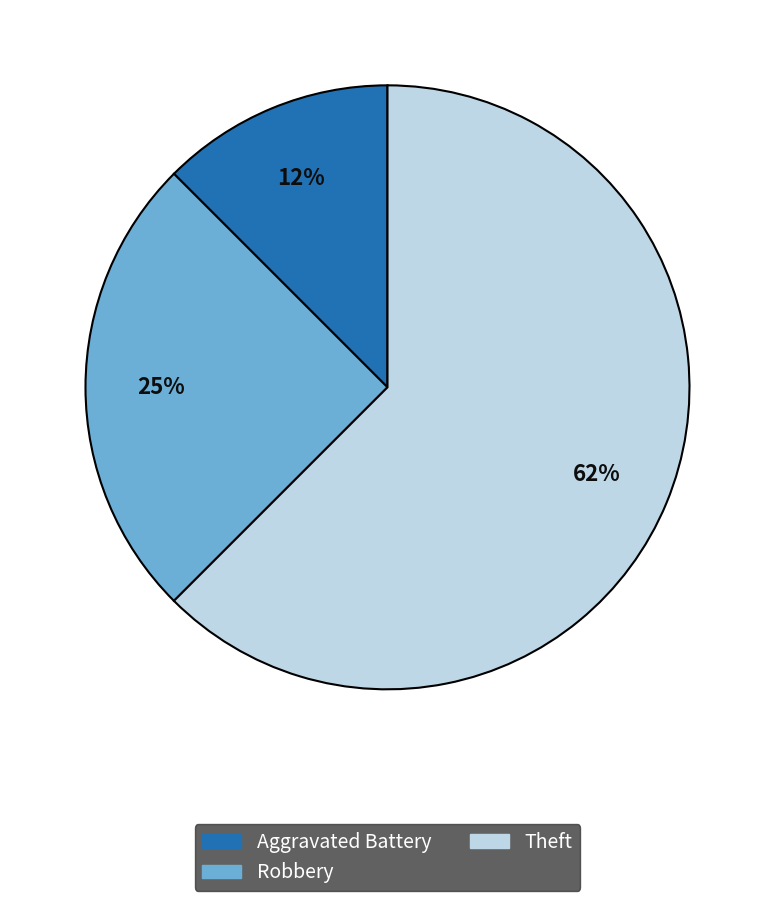

Is there a majority slice in this chart?

Yes